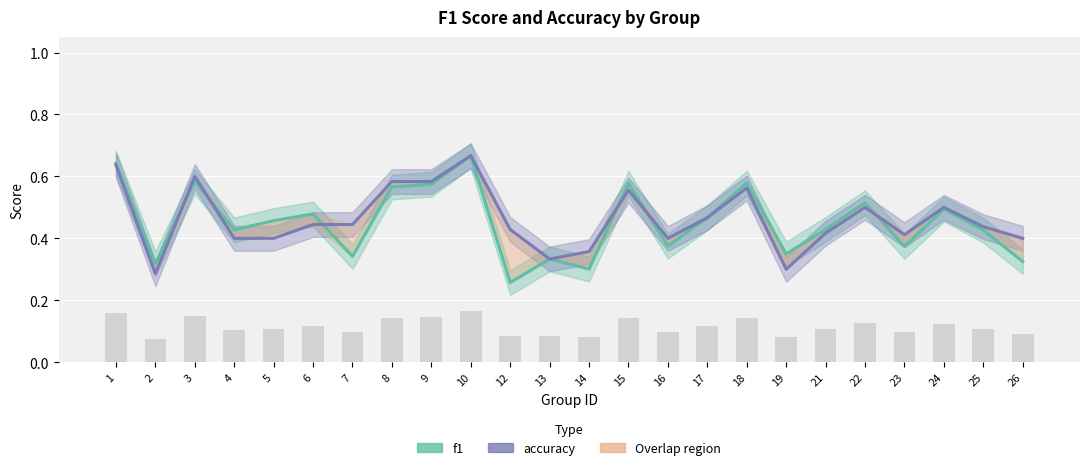

The f1 series shows 0.6 at 21. True or false?

False